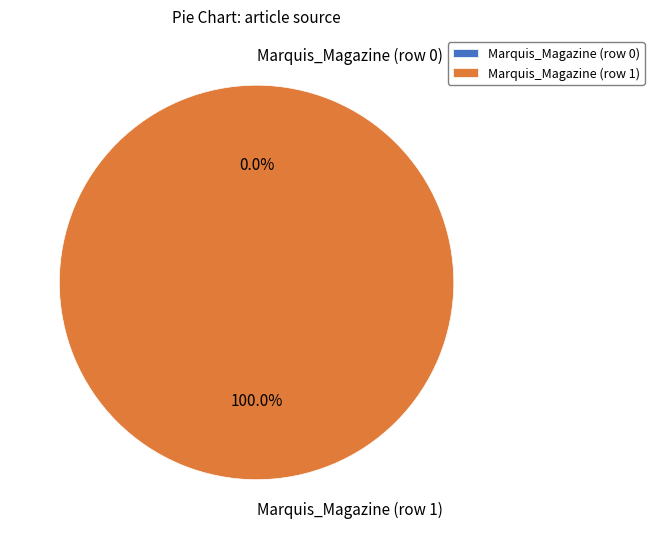

Is there a majority slice in this chart?

Yes